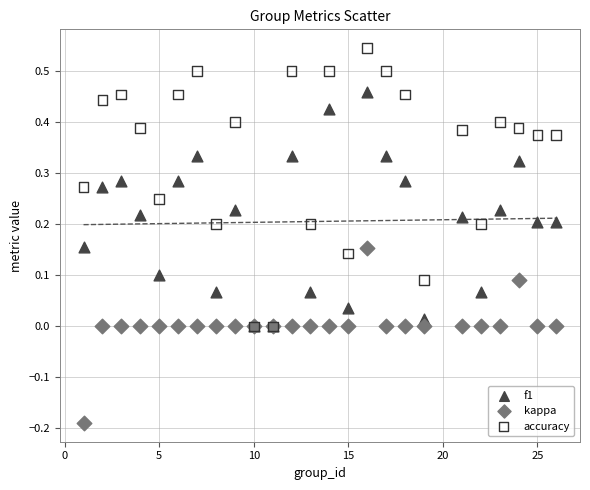

What are all the series names shown in the legend?

f1, kappa, accuracy